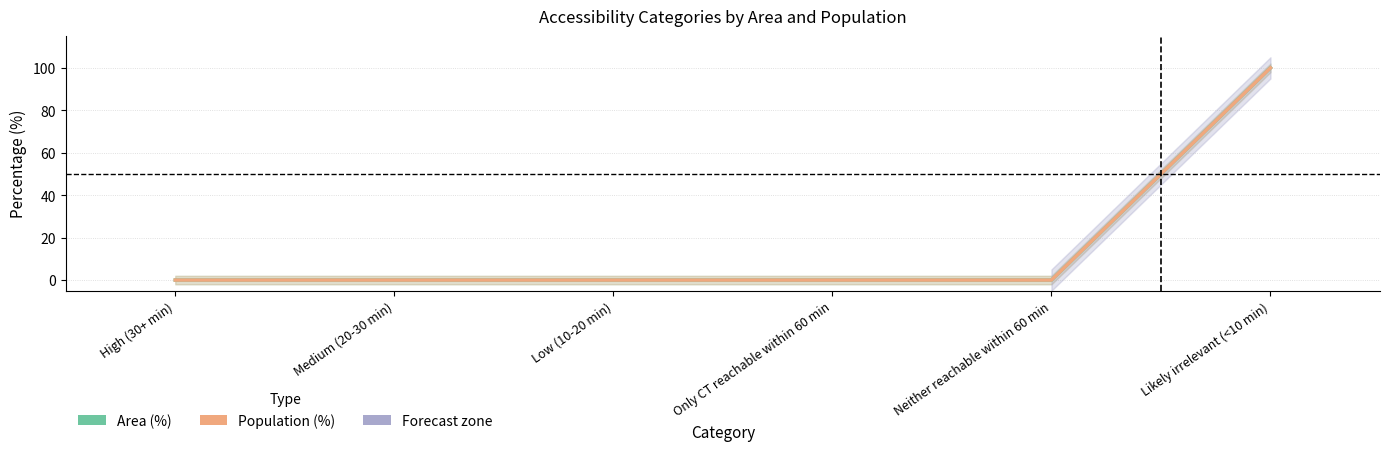

Between Medium (20-30 min) and Low (10-20 min), which series saw the biggest shift?

Area (%)